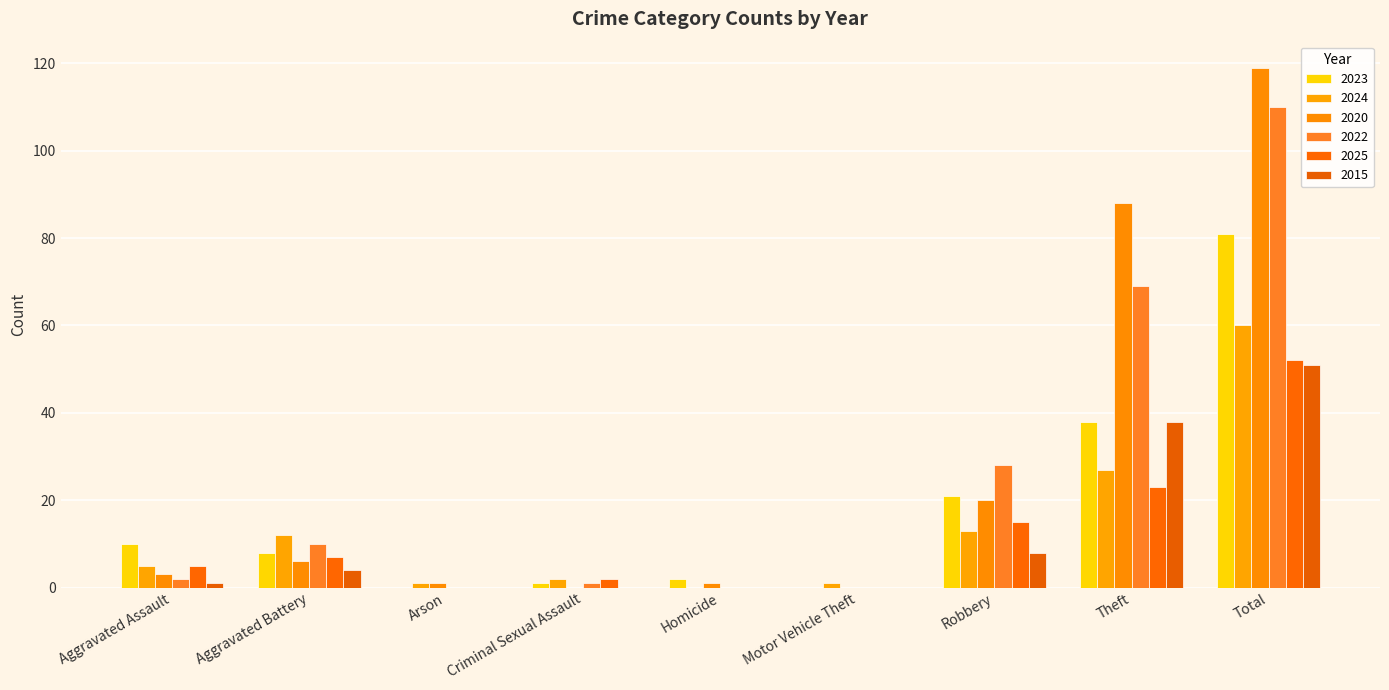

List the series in order of their peak value, highest first.

2020, 2022, 2023, 2024, 2025, 2015